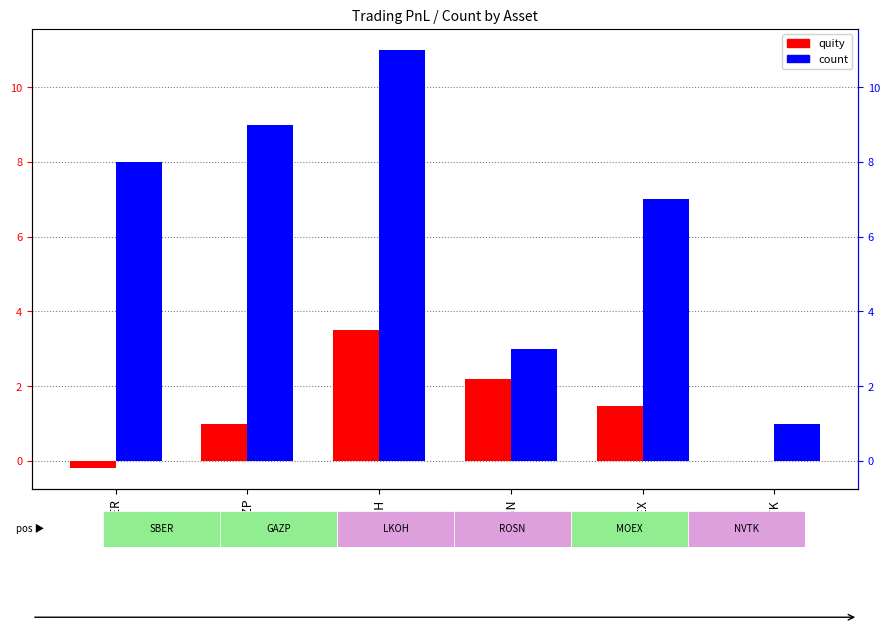

What is the difference between the maximum and minimum values in the quity series?

3.7